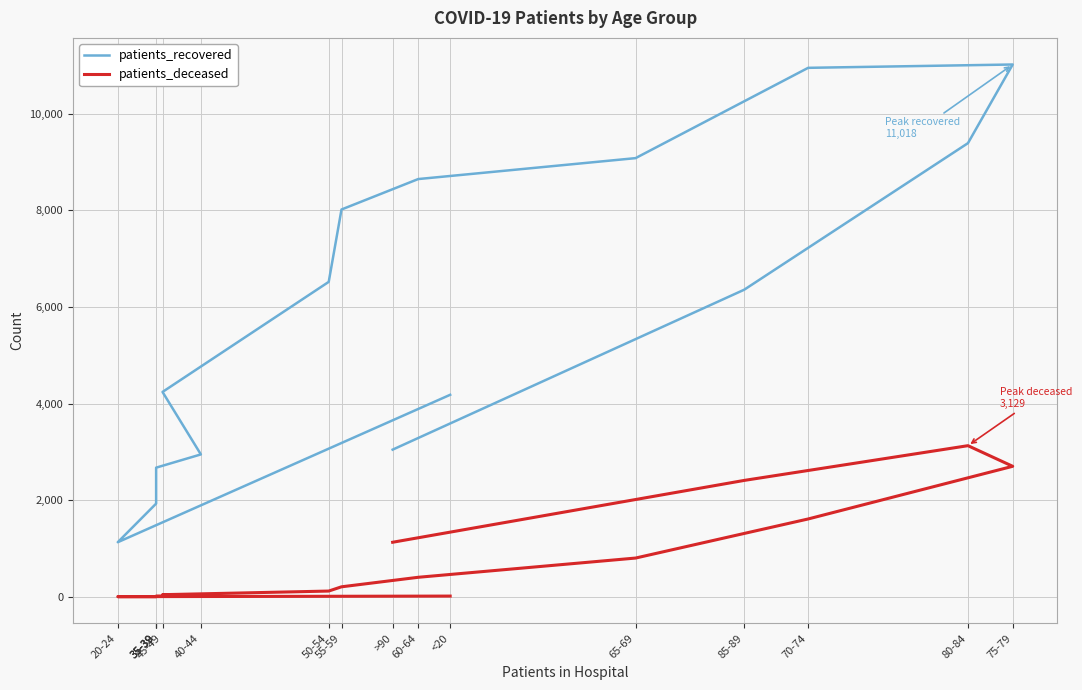

Is the value of patients_recovered at 55-59 greater than the value of patients_deceased at 60-64?

Yes